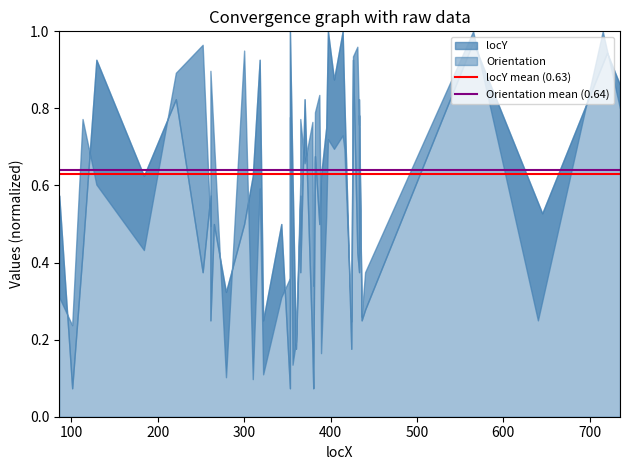

How many lines are shown in the chart?

2